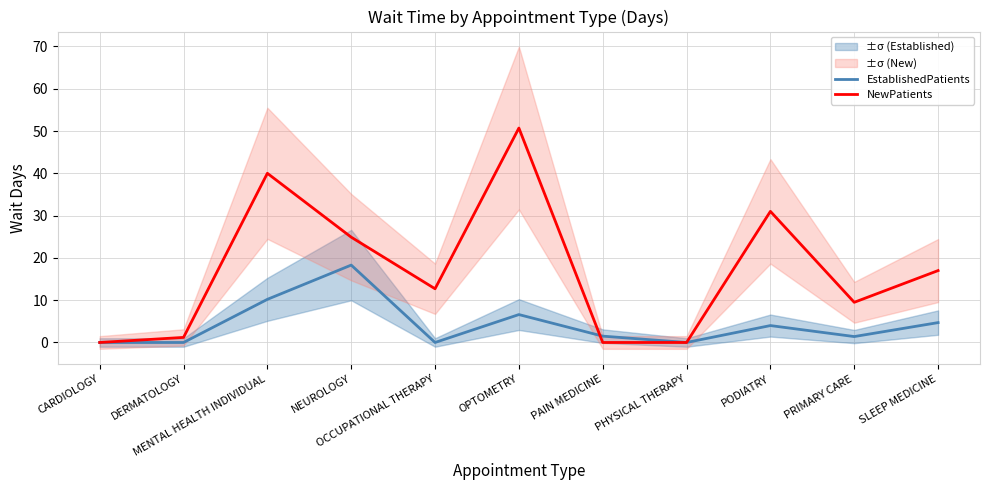

What is the label of the 4th point from the right?

PHYSICAL THERAPY